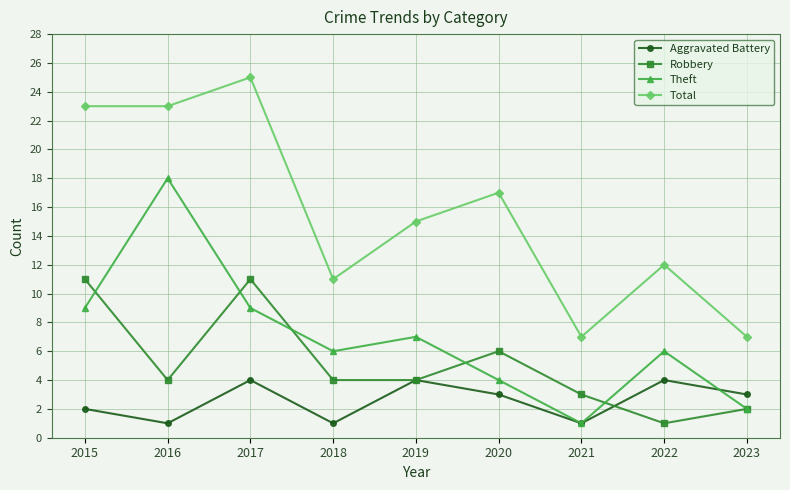

How many categories are shown in the chart?

9